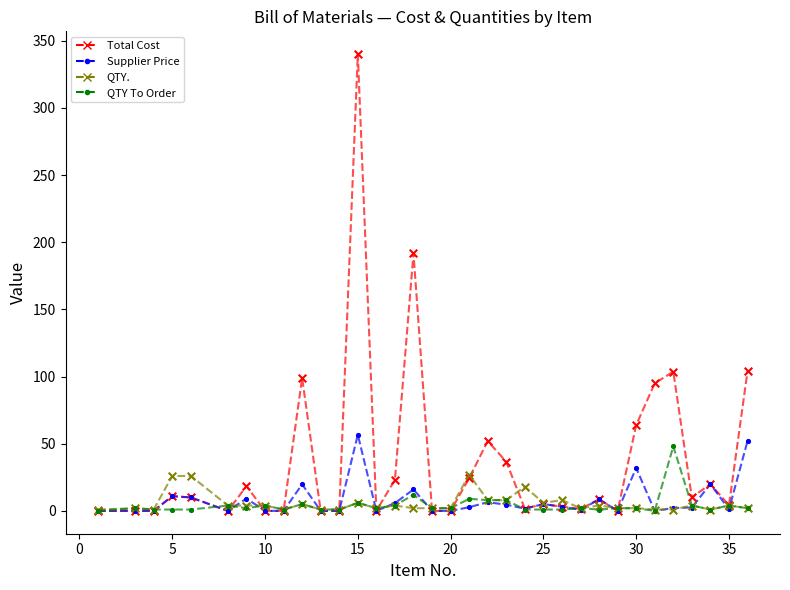

What is the greatest value displayed?

340.0